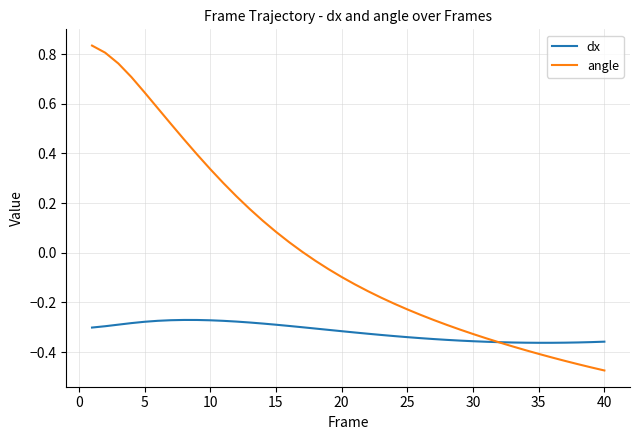

Which series has the largest total across all categories?

angle